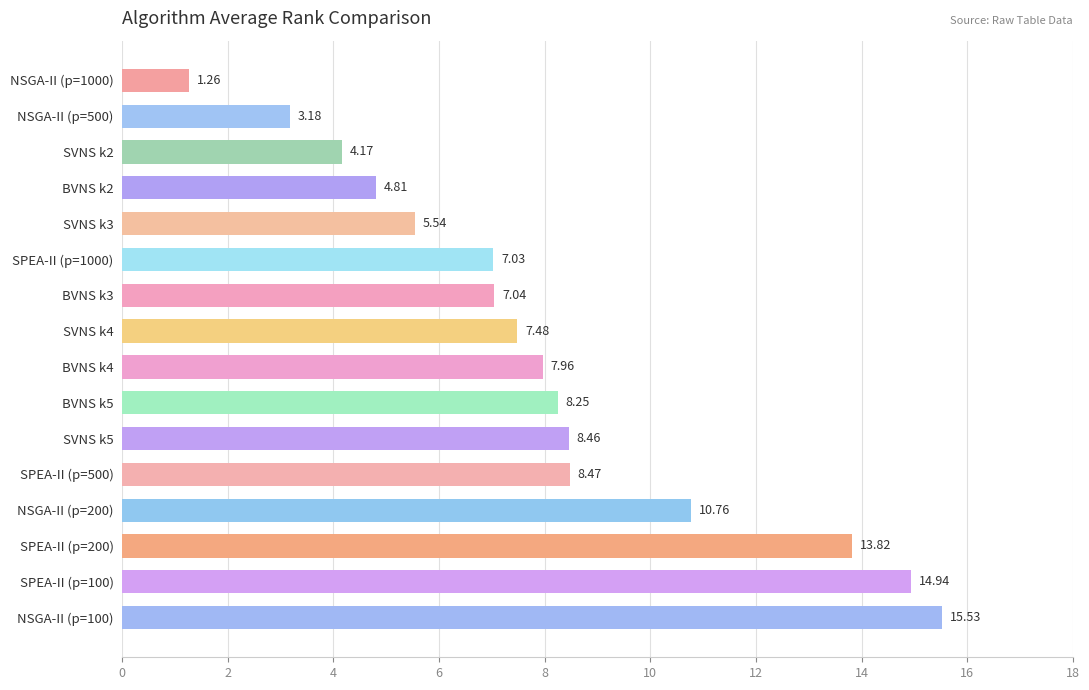

Approximately how many times larger is the value at NSGA-II (p=500) compared to SVNS k2?

0.8